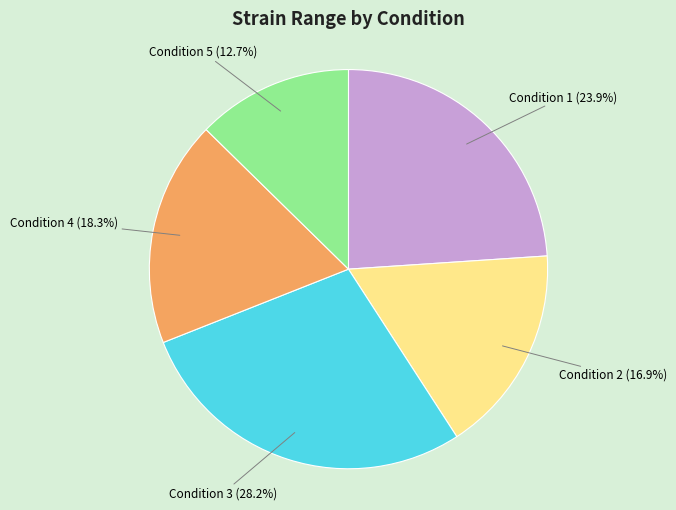

Is the sum of Condition 5 and Condition 1 greater than half?

No